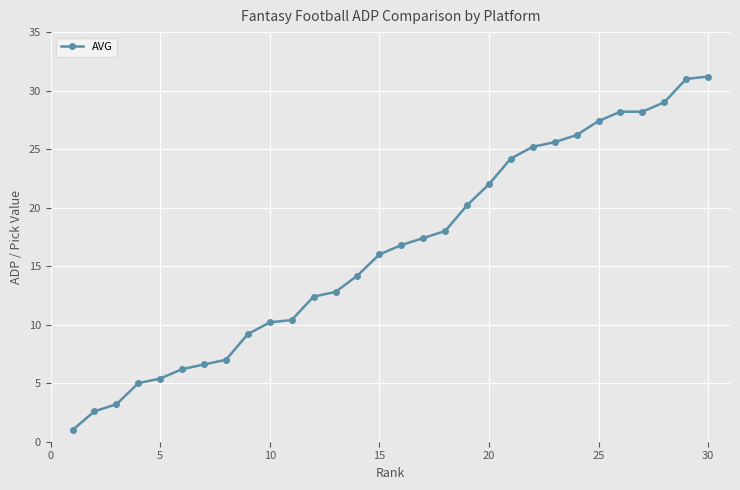

What is the maximum value shown in the chart?

31.2